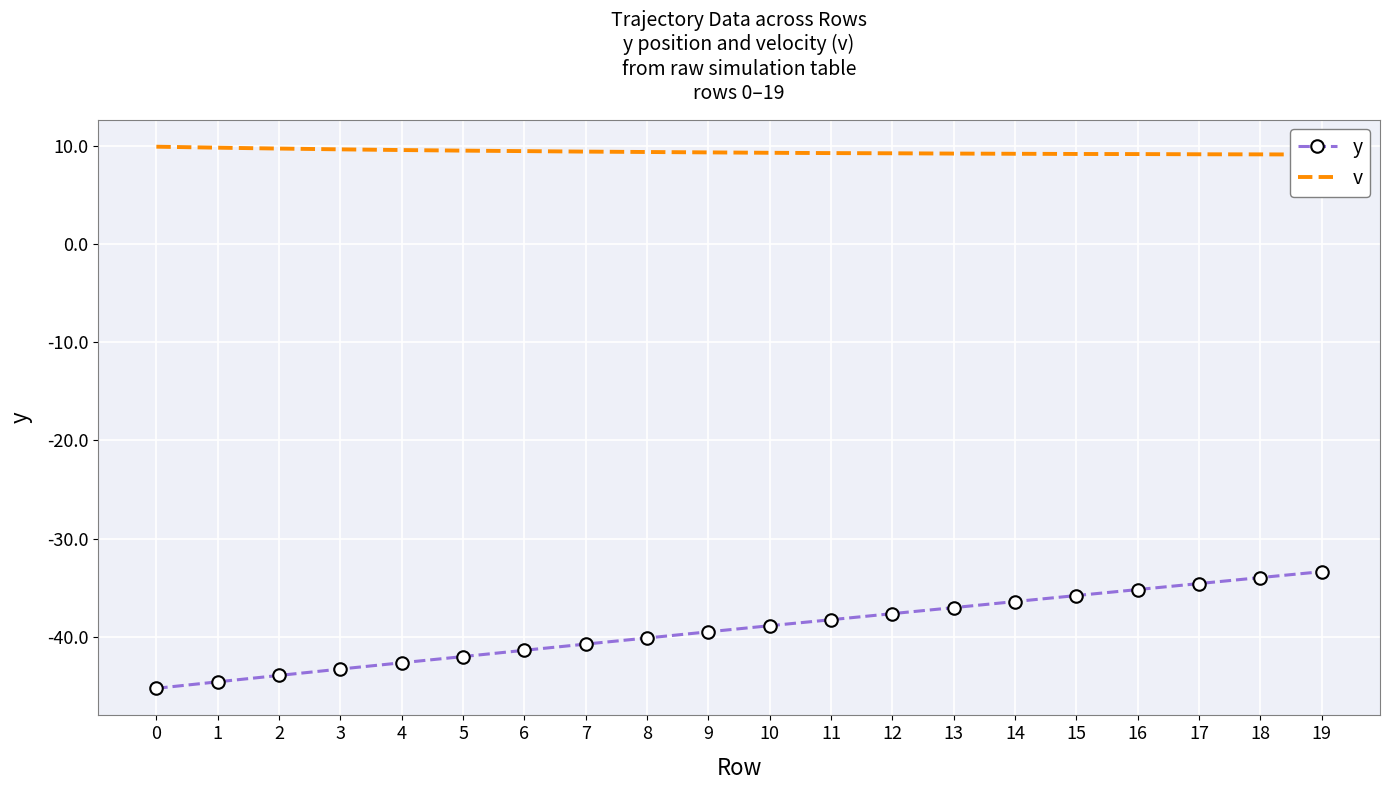

Reading right to left, extract all data points from this chart.

y: -33.4	-34.0	-34.6	-35.2	-35.8	-36.4	-37.0	-37.6	-38.2	-38.9	-39.5	-40.1	-40.7	-41.4	-42.0	-42.6	-43.3	-43.9	-44.6	-45.2
v: 9.1	9.1	9.1	9.1	9.2	9.2	9.2	9.2	9.2	9.3	9.3	9.3	9.4	9.4	9.5	9.6	9.6	9.7	9.8	9.9